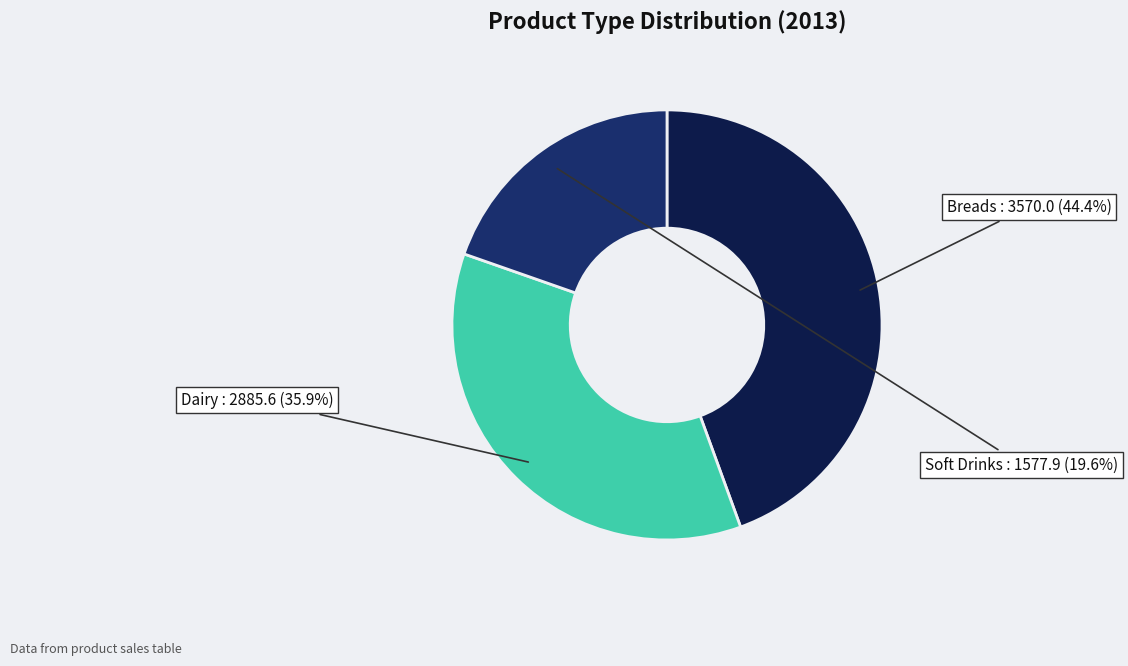

Does any single category account for the majority?

No